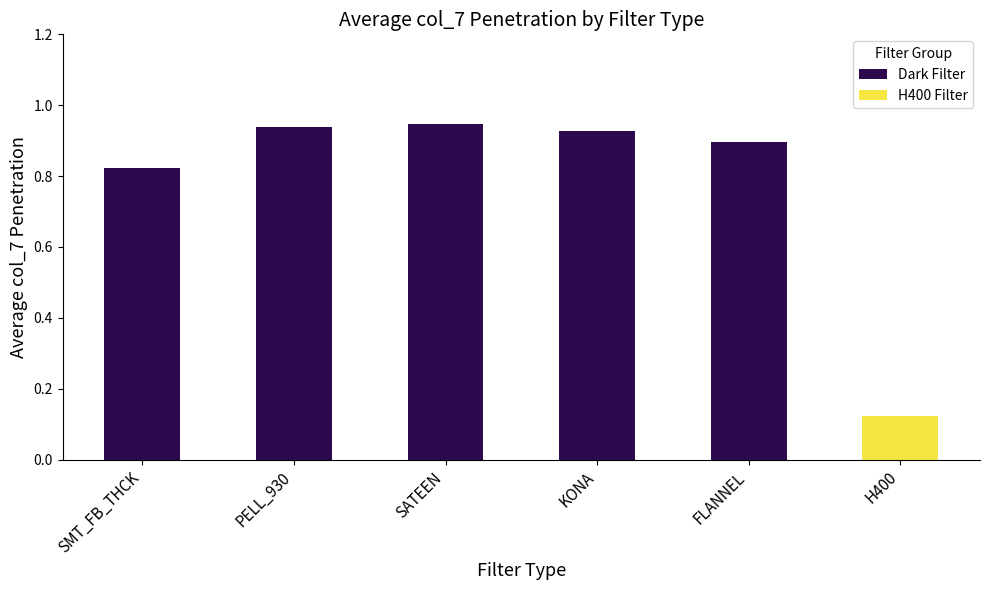

Which category has the highest value across all series?

SATEEN